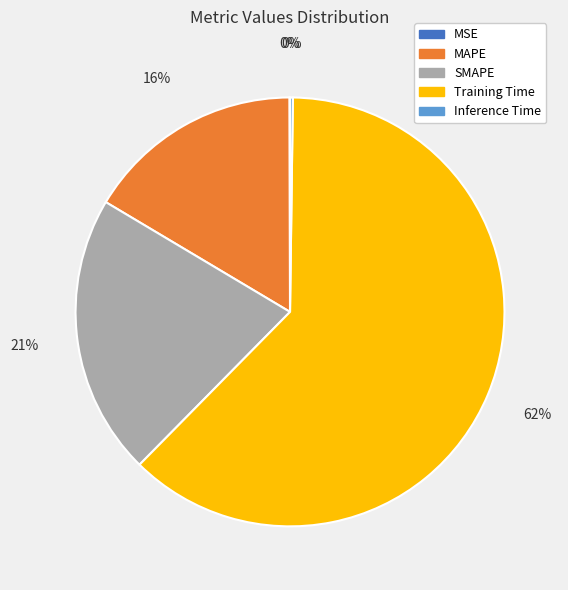

What is the largest slice in the pie chart?

Training Time